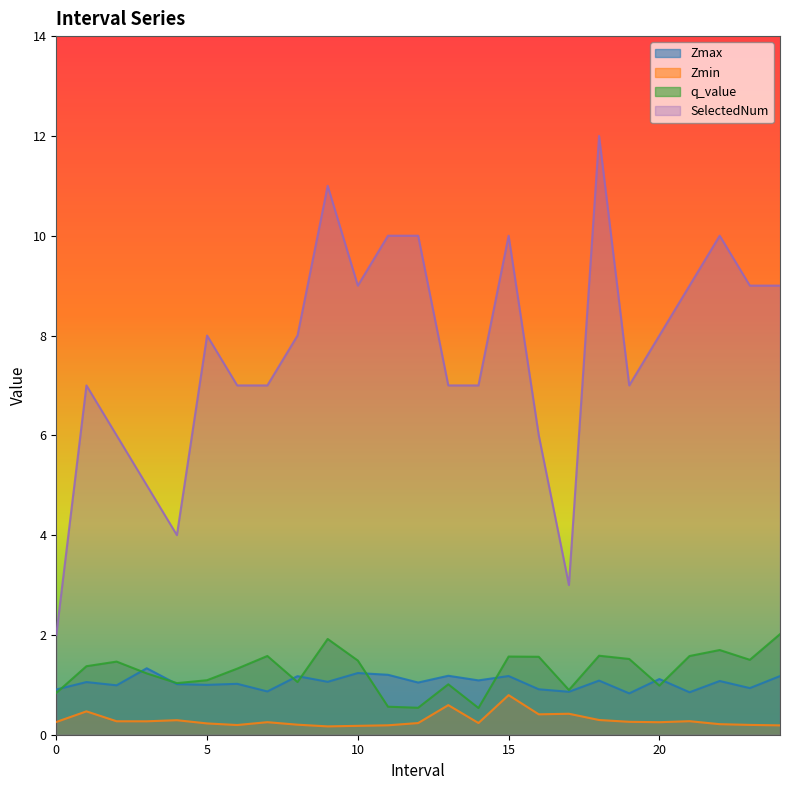

What is the label of the 10th point from the right?

15.0